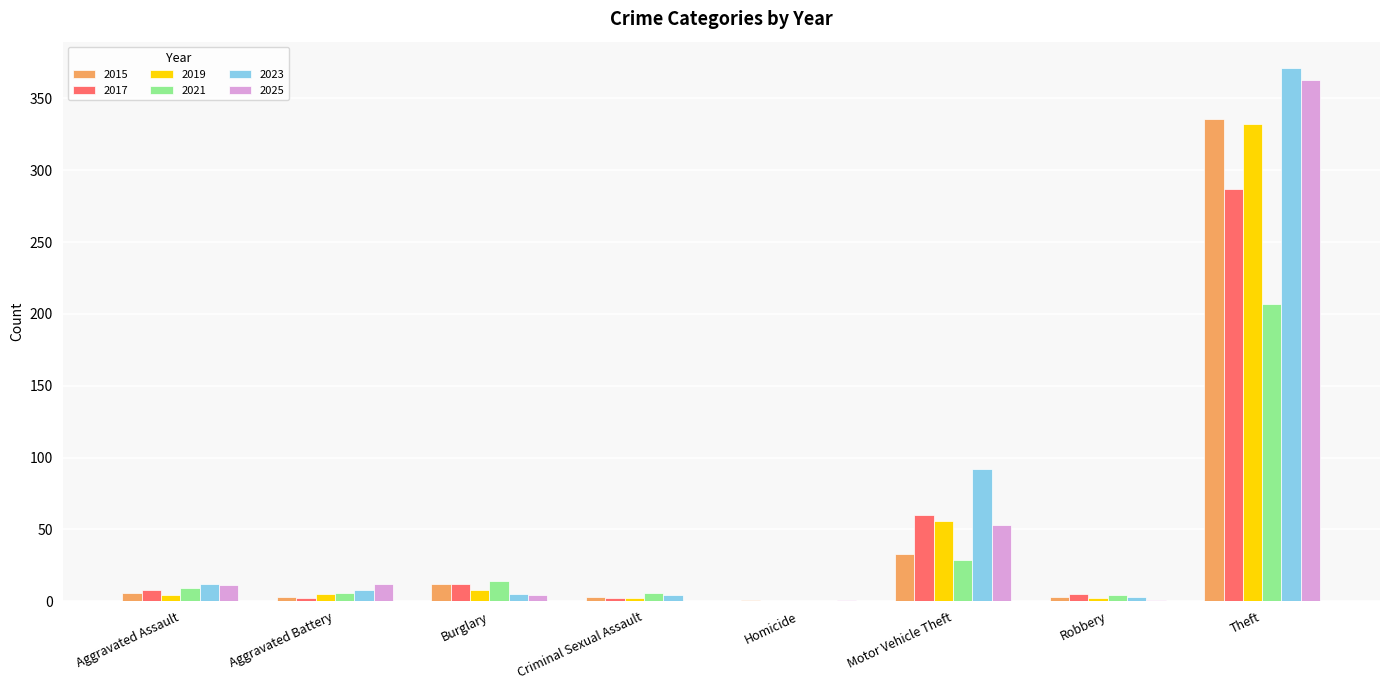

True or false: 2021 has a value of 0 at Homicide.

True